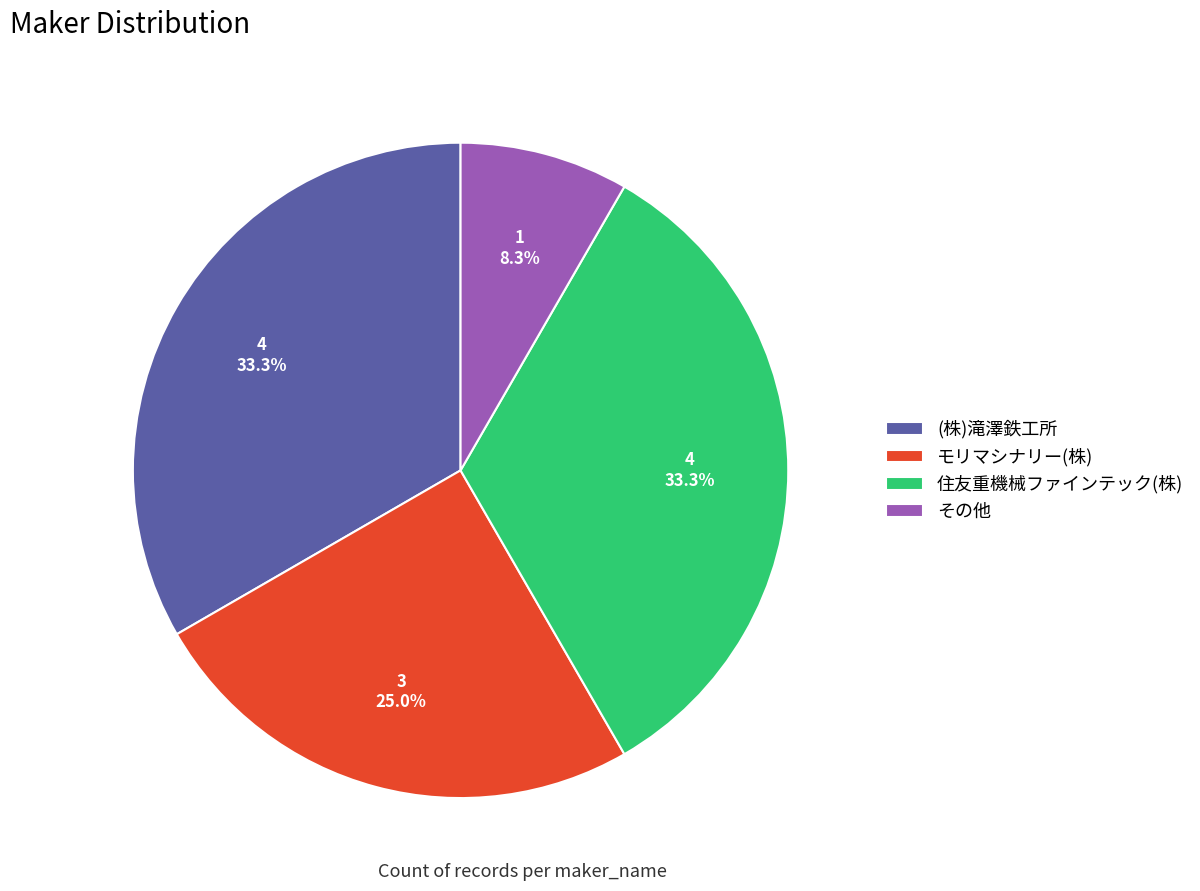

Does (株)滝澤鉄工所 represent more than half of the total?

No